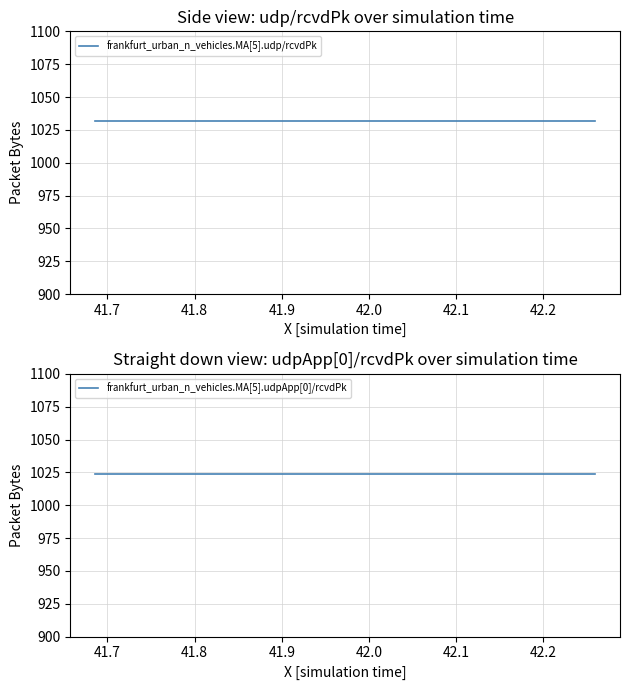

What is the minimum value for frankfurt_urban_n_vehicles.MA[5].udp/rcvdPk?

1032